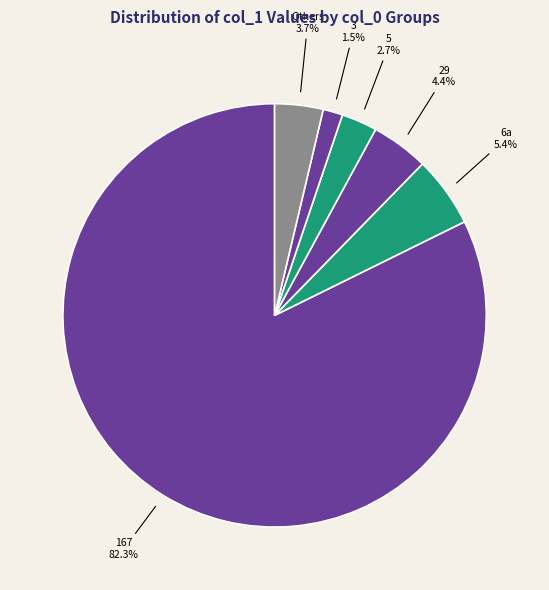

Which category has the smallest portion of the pie?

col_0=0(3)